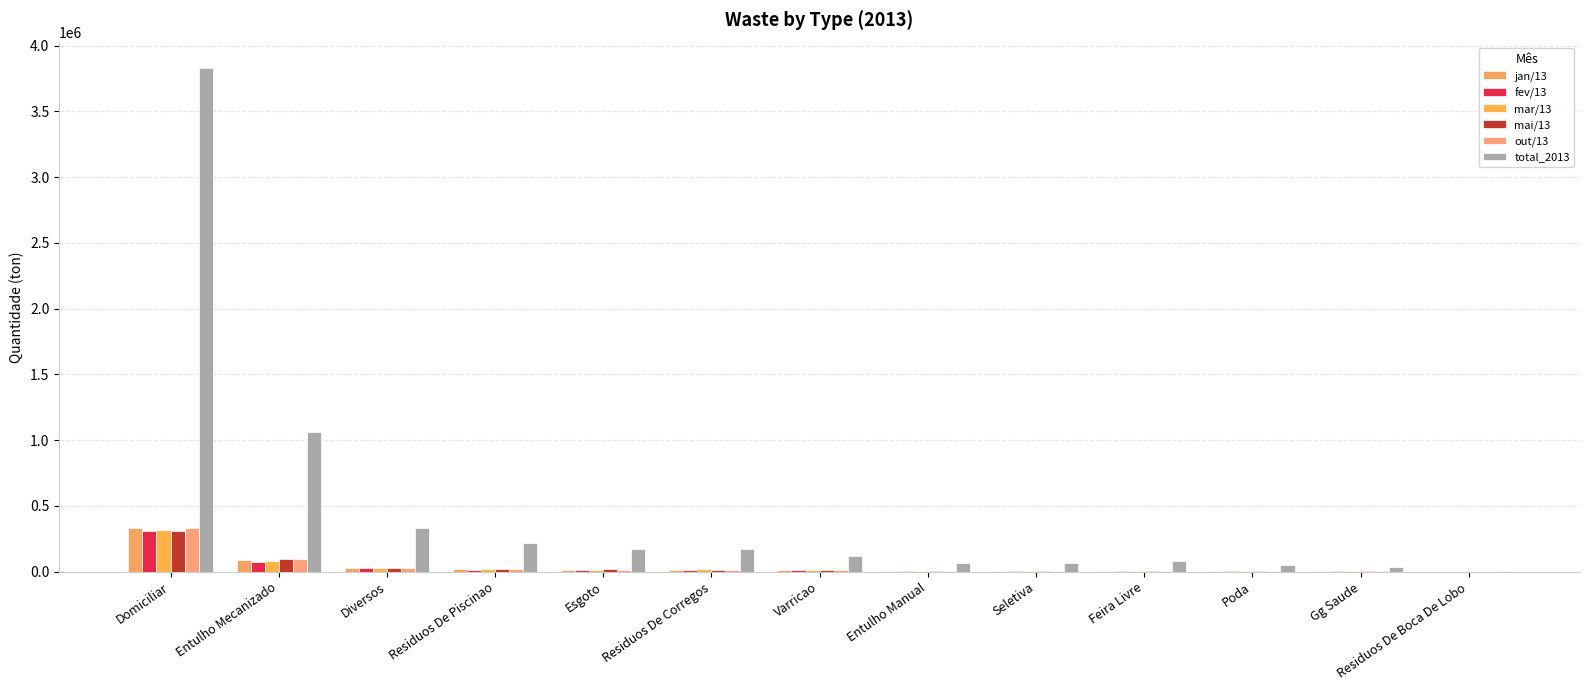

What is the label of the 6th bar from the left?

Residuos De Corregos